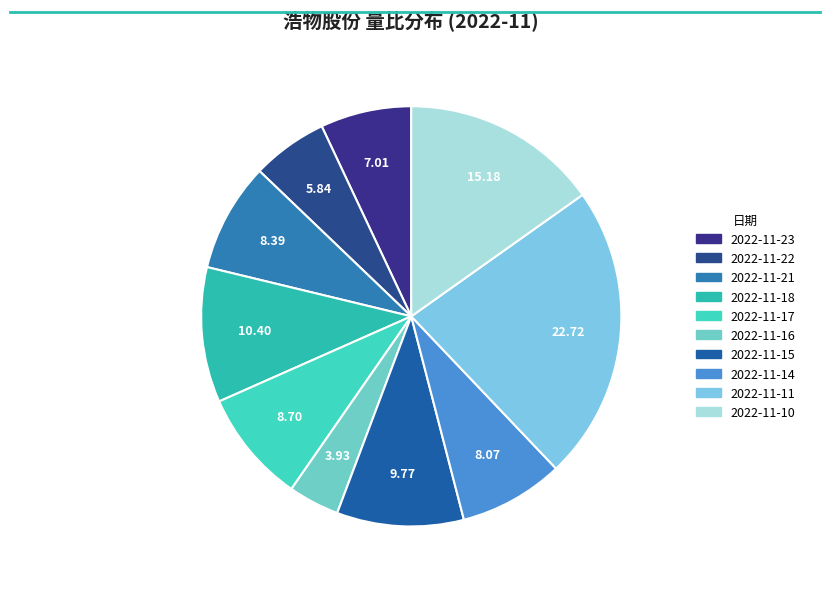

Is there a majority slice in this chart?

No